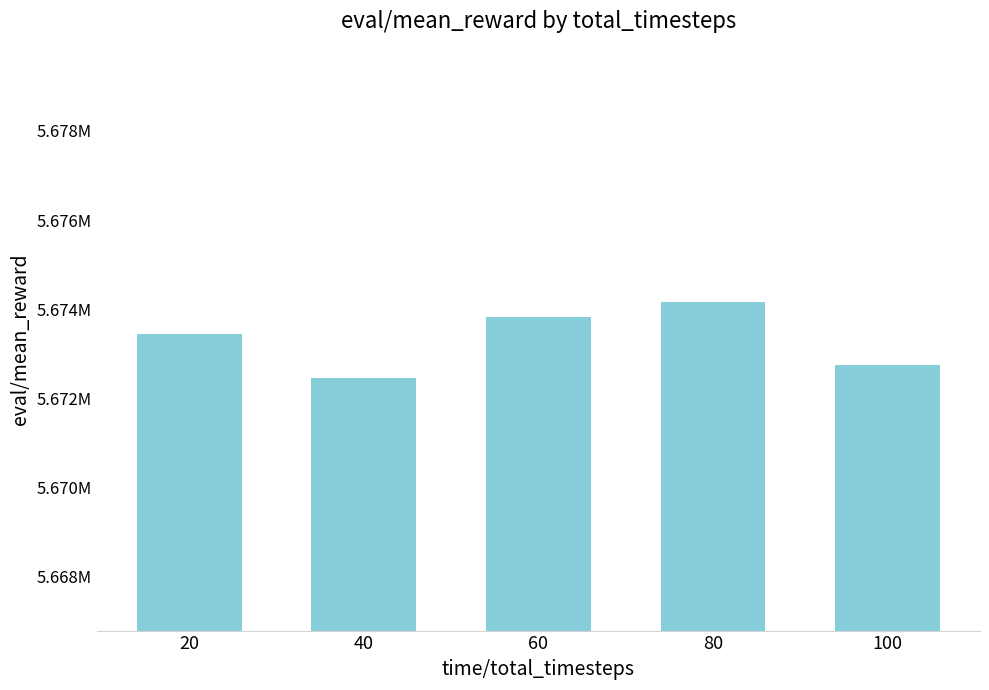

Are the bars horizontal?

No